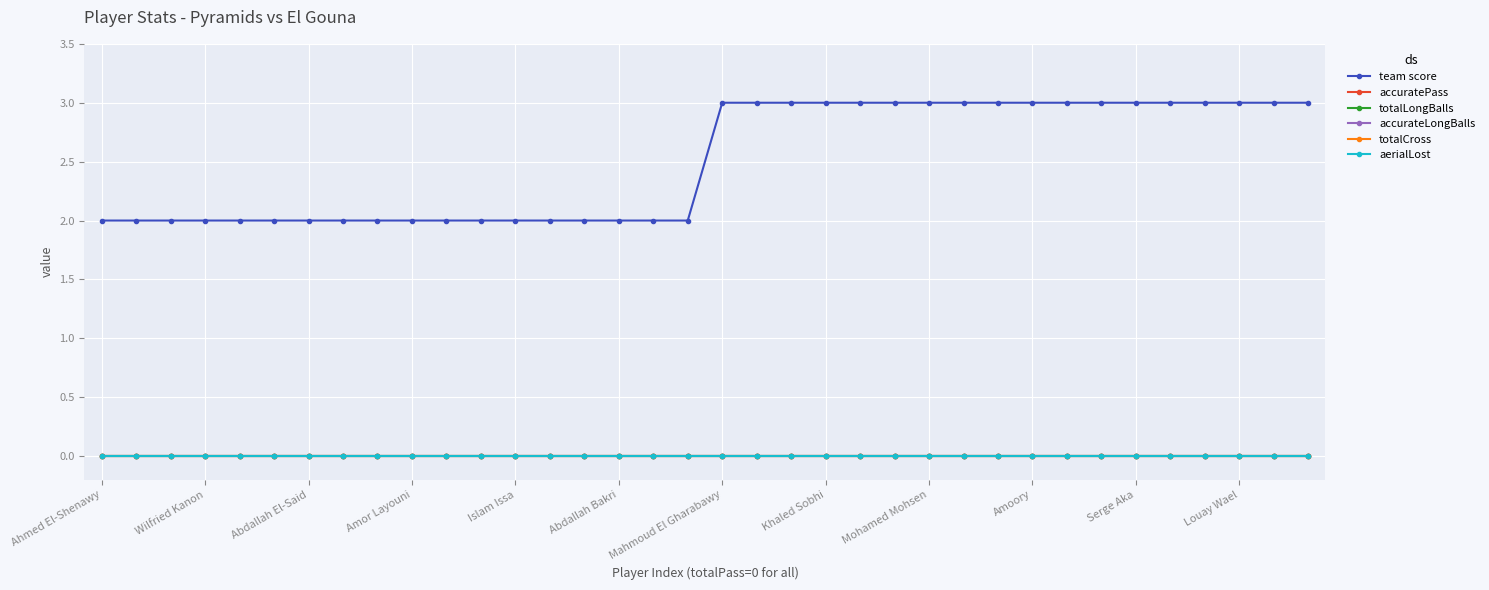

Does the chart have visible grid lines?

Yes